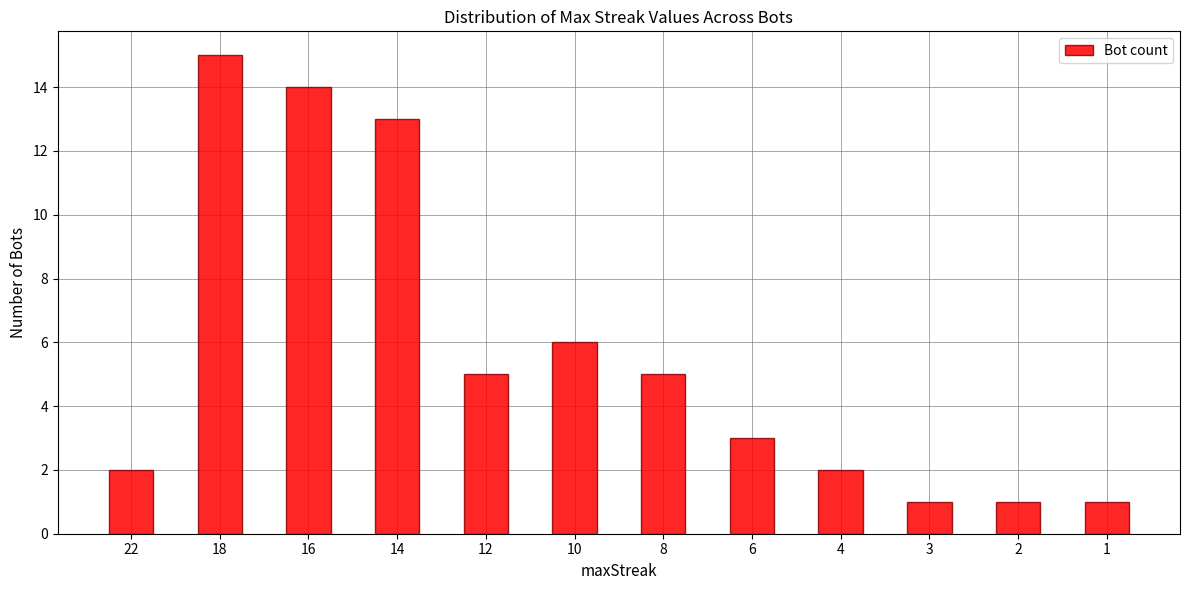

The value at 18 is 15. True or false?

True